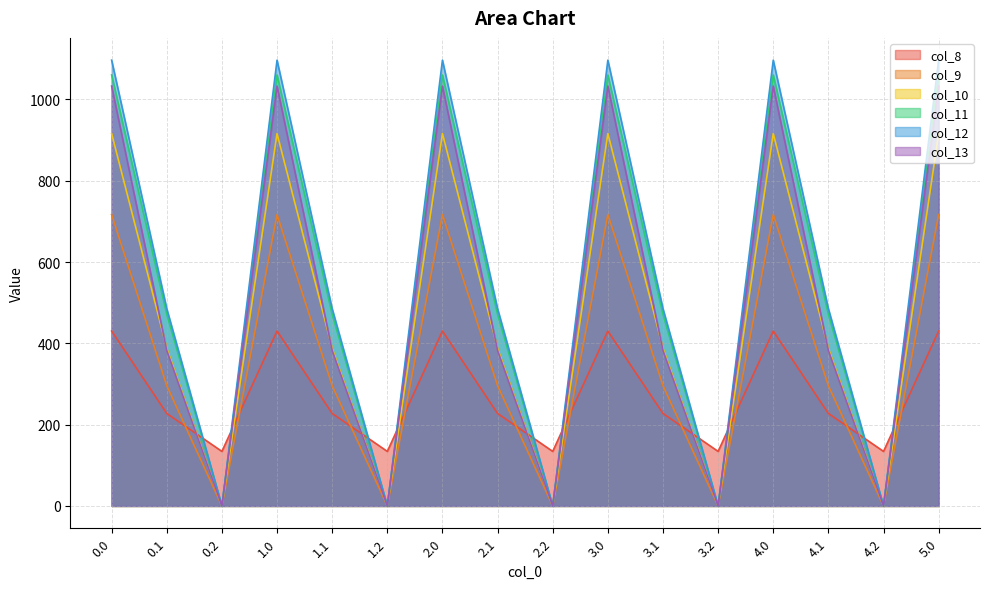

After their last crossing, which series has the higher values: col_11 or col_8?

col_11